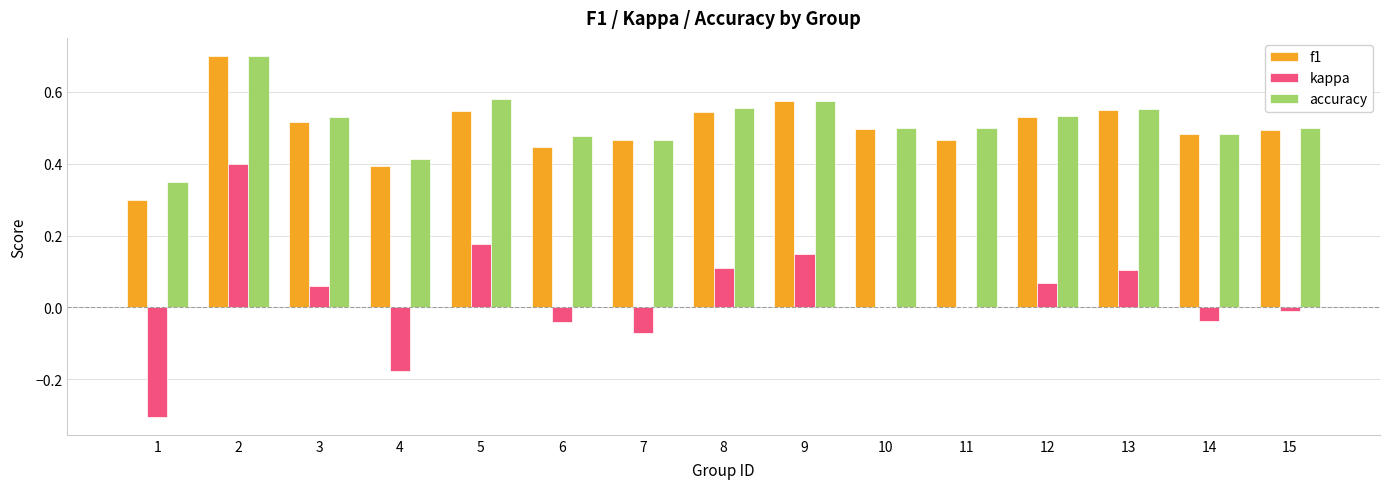

Which series changed the most between 2 and 7?

kappa